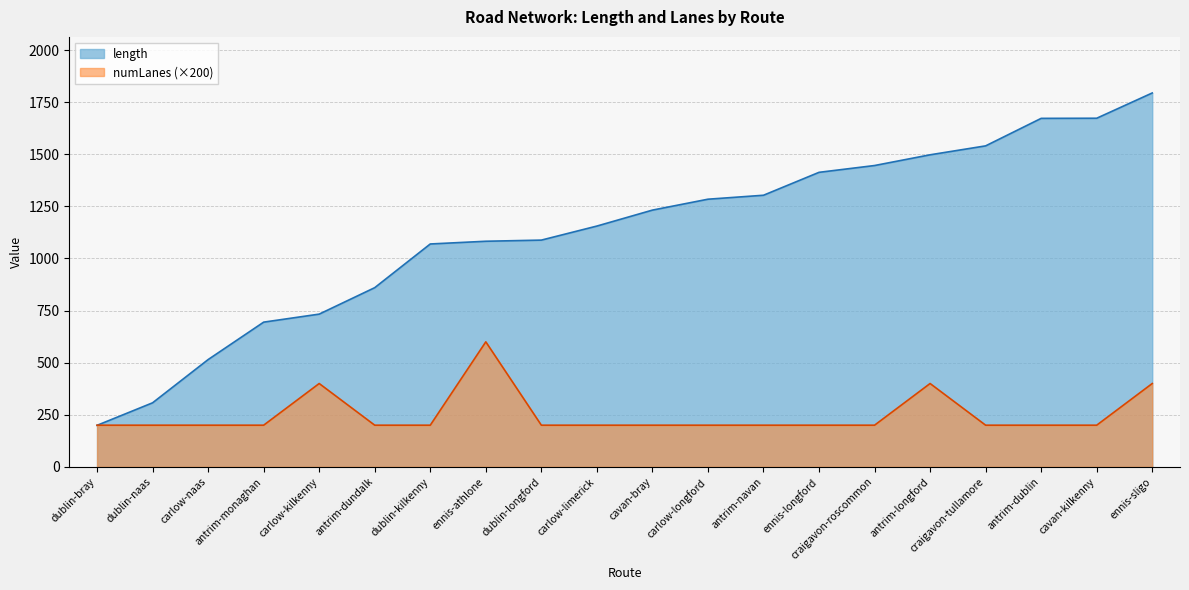

What is the sum of the length values at dublin-bray and antrim-navan?

1502.7